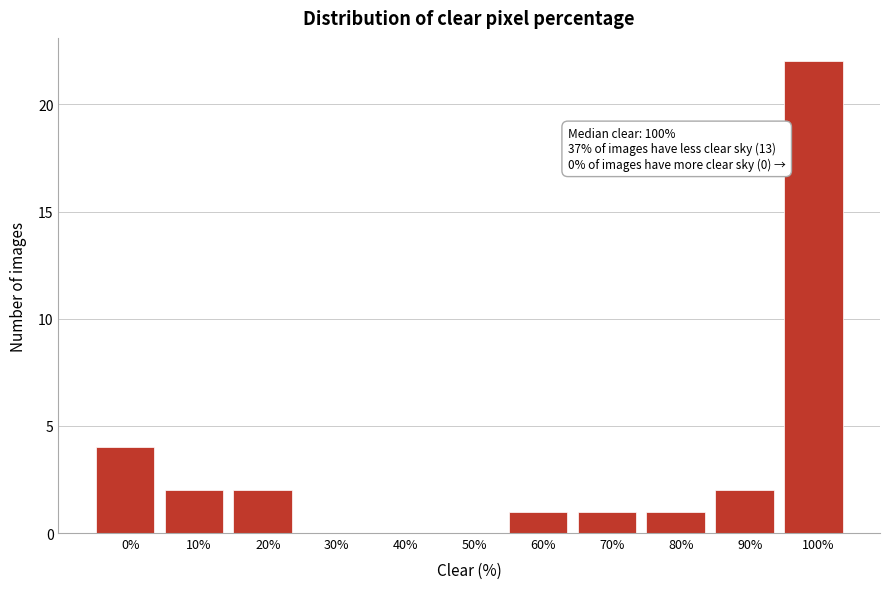

Reading right to left, what are all the values shown in this chart?

100%=22	90%=2	80%=1	70%=1	60%=1	50%=0	40%=0	30%=0	20%=2	10%=2	0%=4